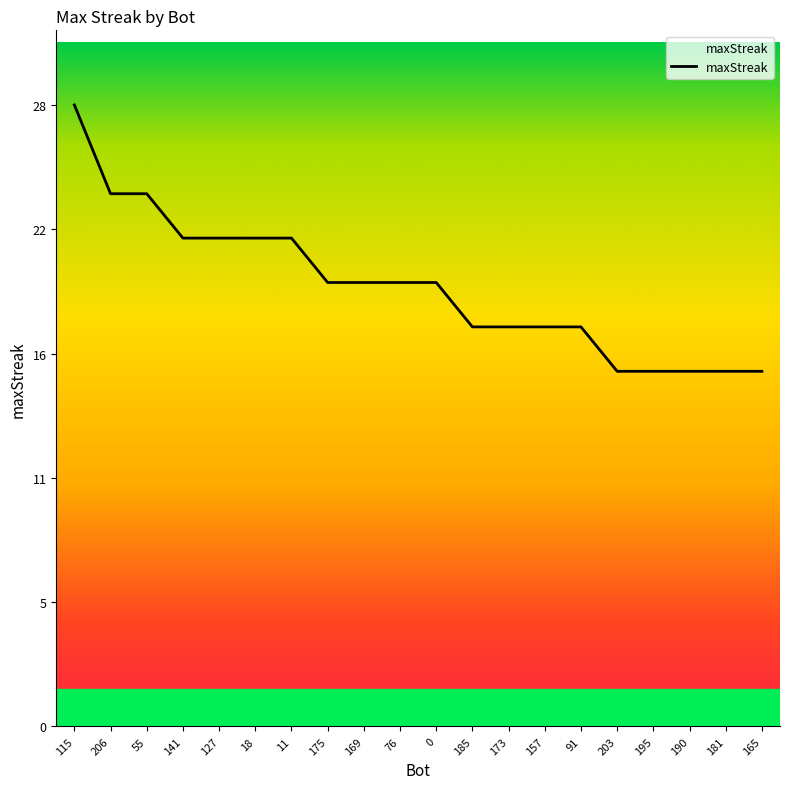

Does the chart have visible grid lines?

No